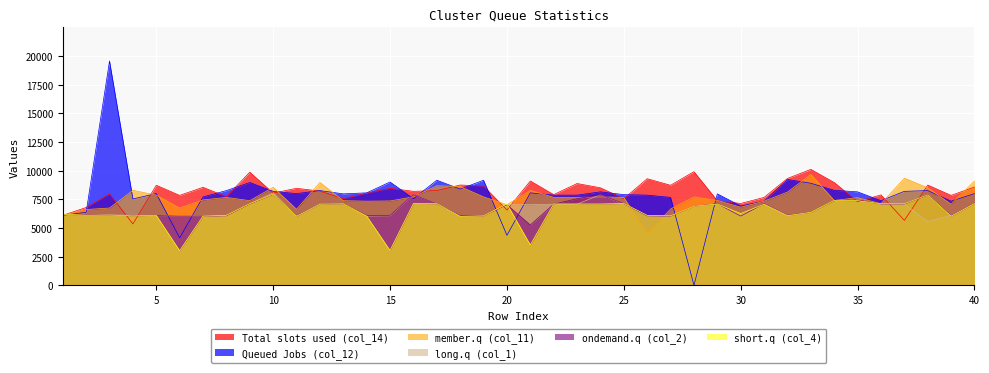

At which label does Total slots used (col_14) first exceed 8215?

5